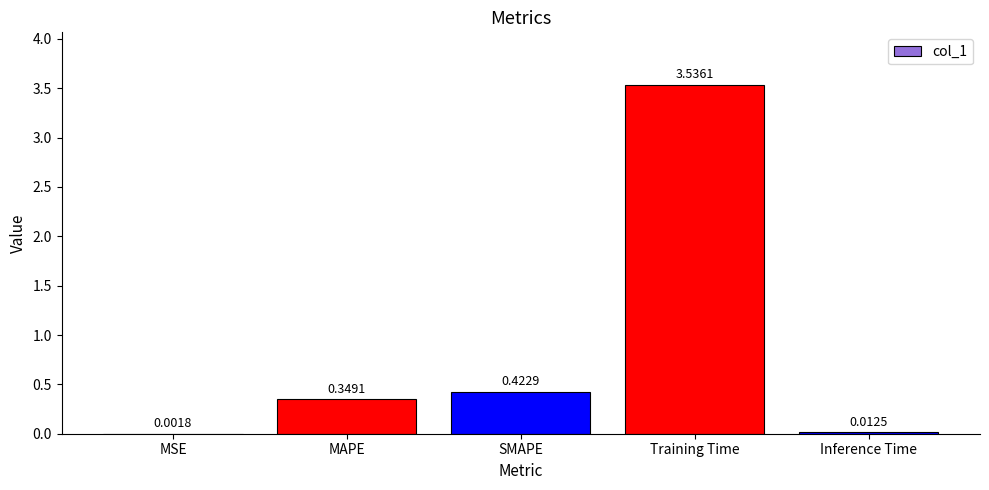

Where is the data nearest to the value 1?

SMAPE